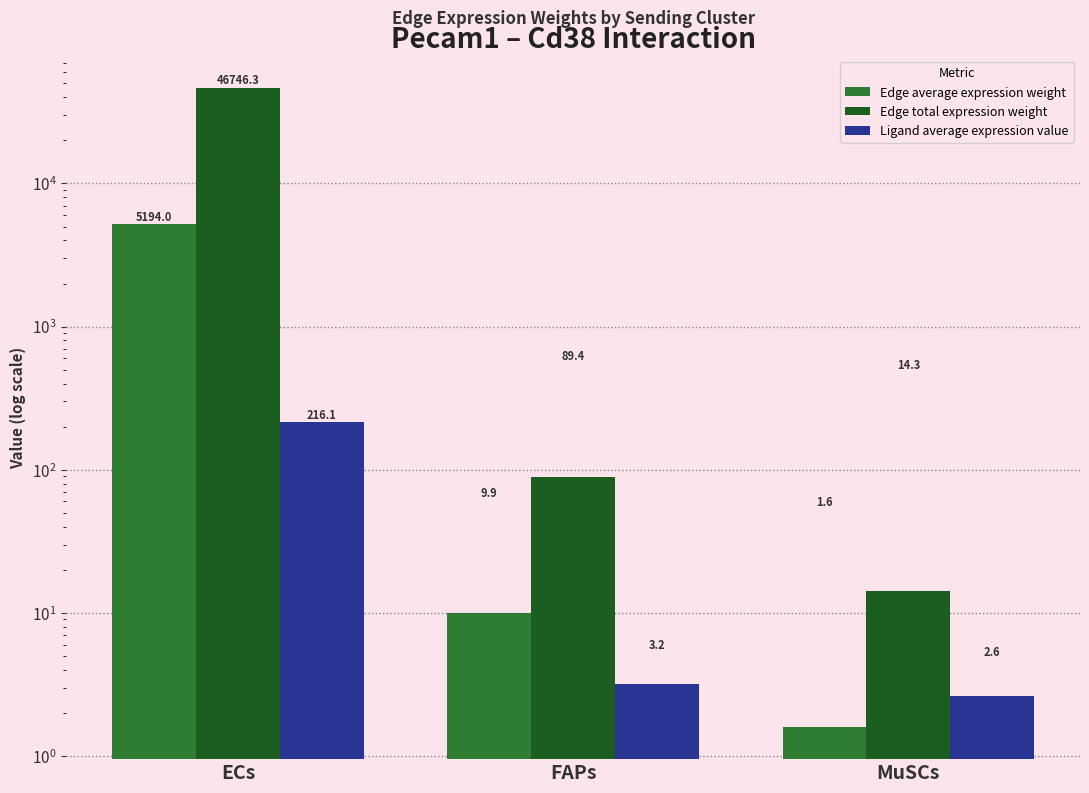

Which series has the widest spread of values?

Edge total expression weight